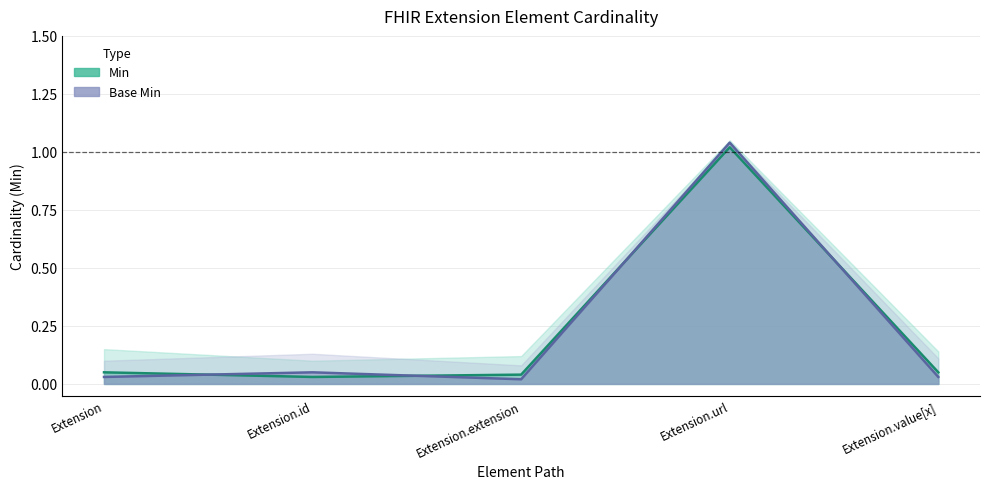

What value does the Base Min series have at Extension.url?

1.0